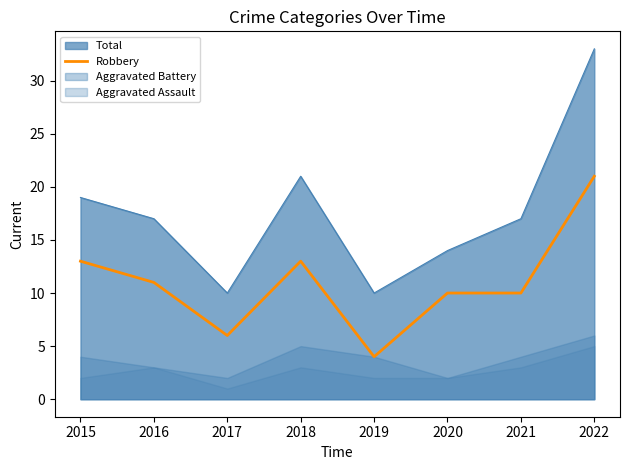

What is the lowest value of the Robbery series?

4